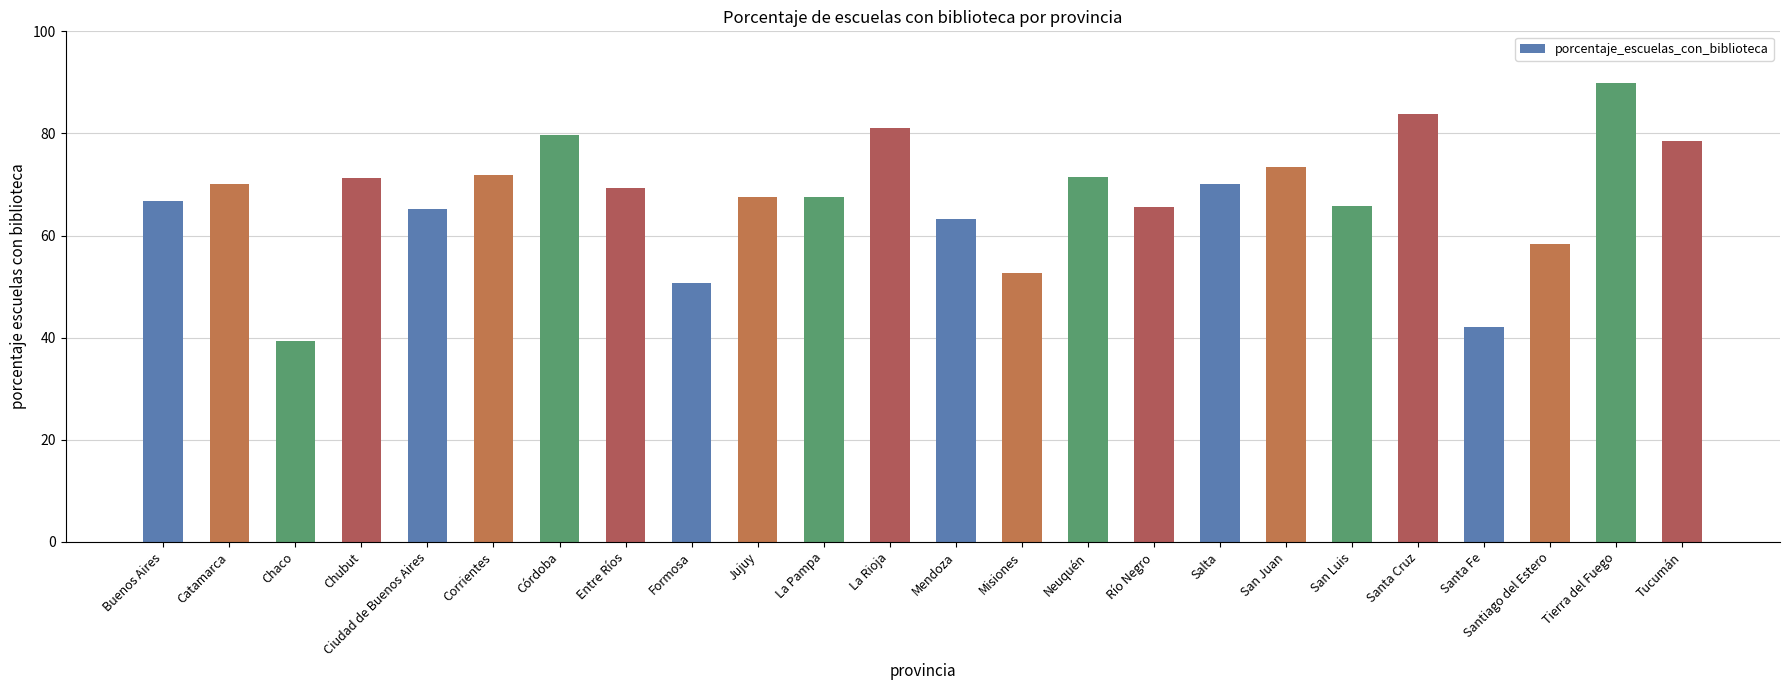

What is the maximum value shown in the chart?

89.8